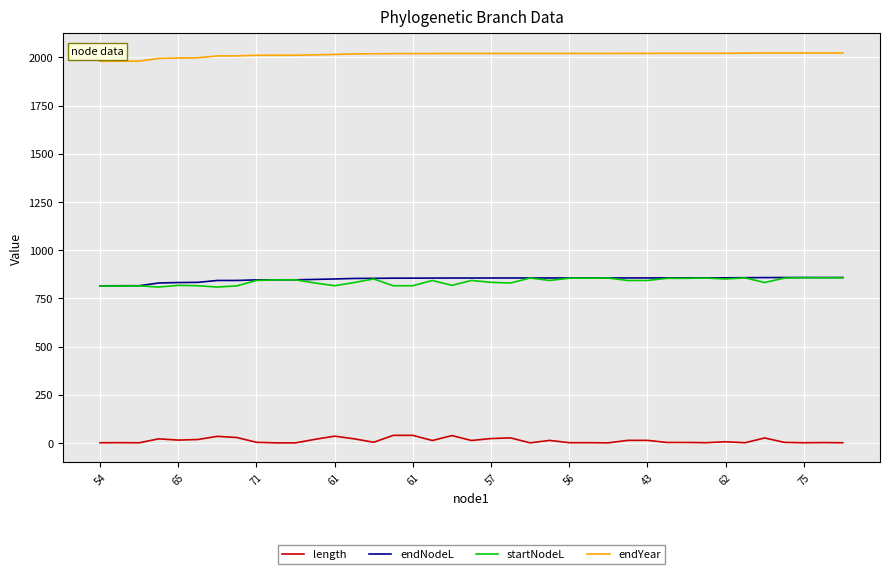

Which series has the largest total across all categories?

endYear